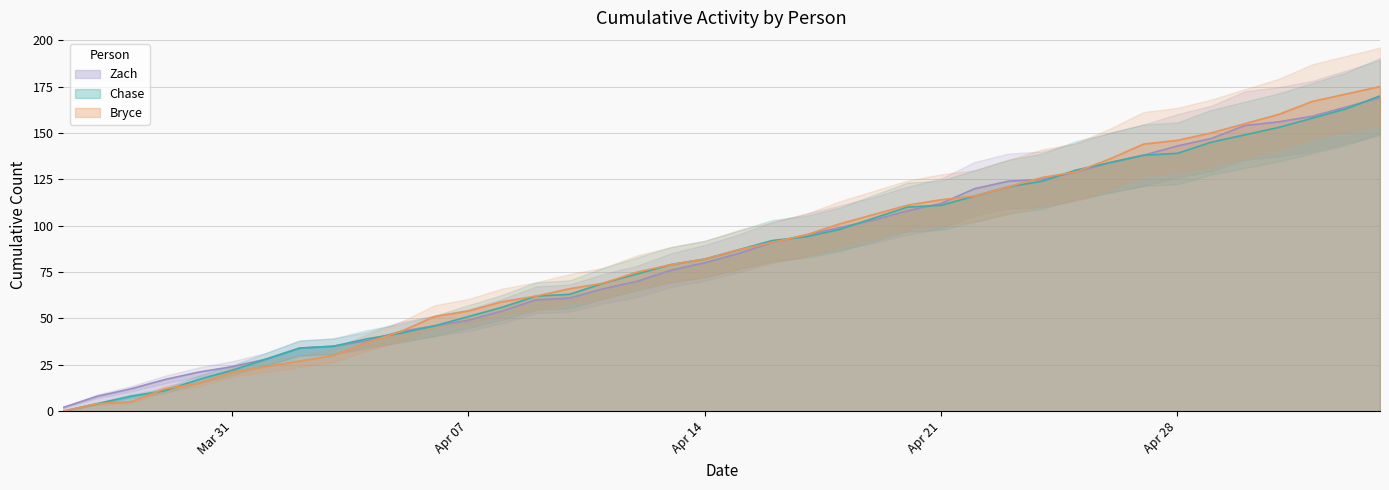

What is the highest value of the Chase series?

170